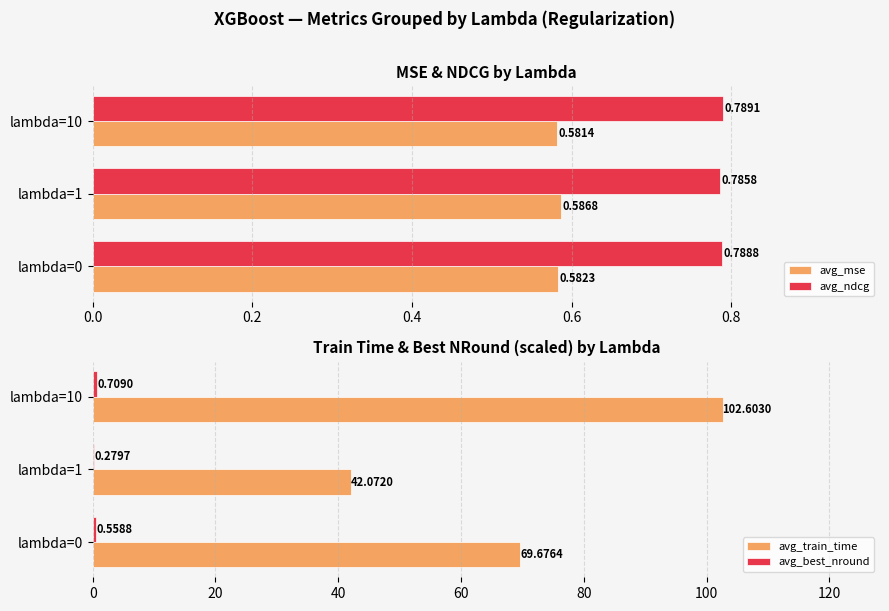

List the labels in order of avg_mse value, largest first.

lambda=1, lambda=0, lambda=10